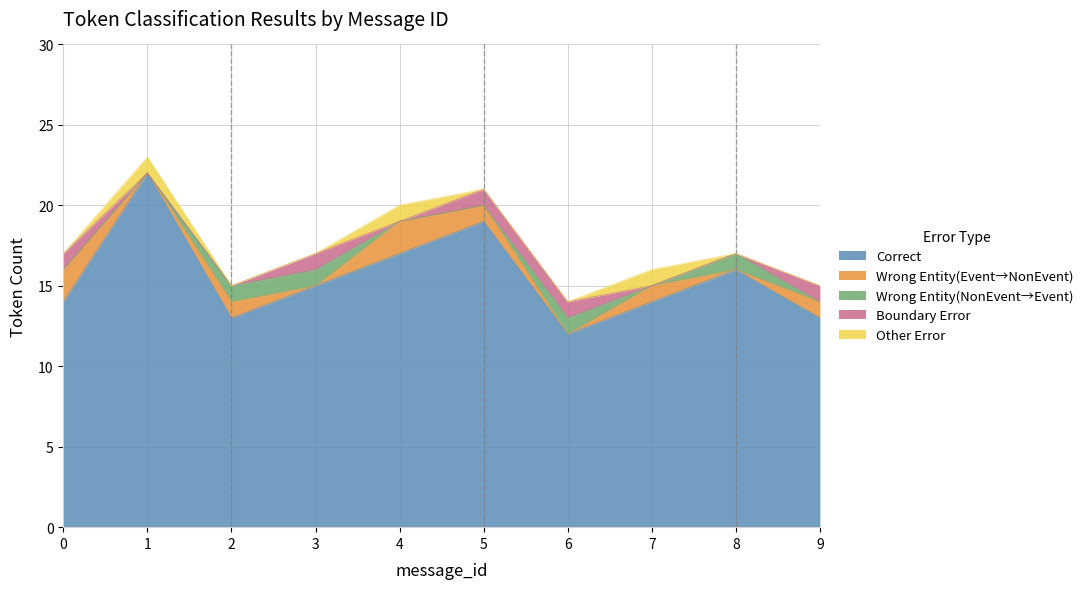

What is the total value across all series at 9?

15